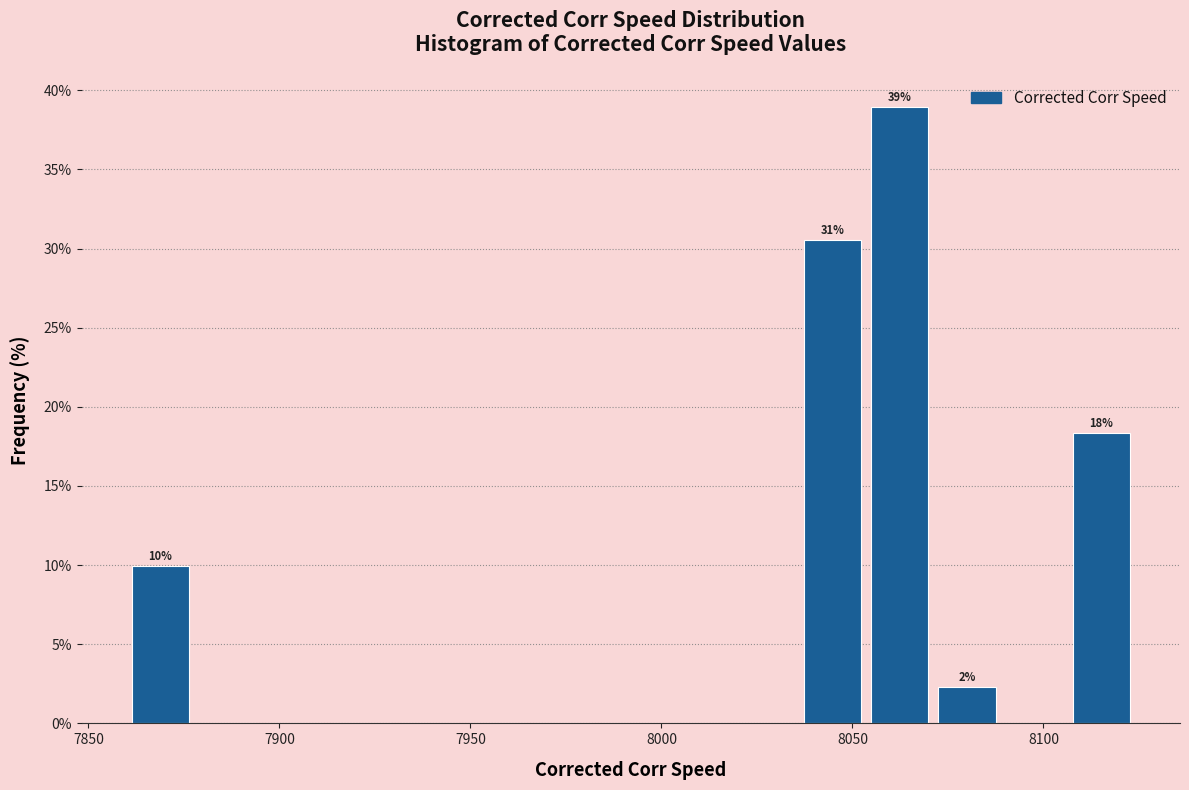

Around what value on the x-axis is the tallest bar? Give the approximate position of its centre, as read against the axis.

8060